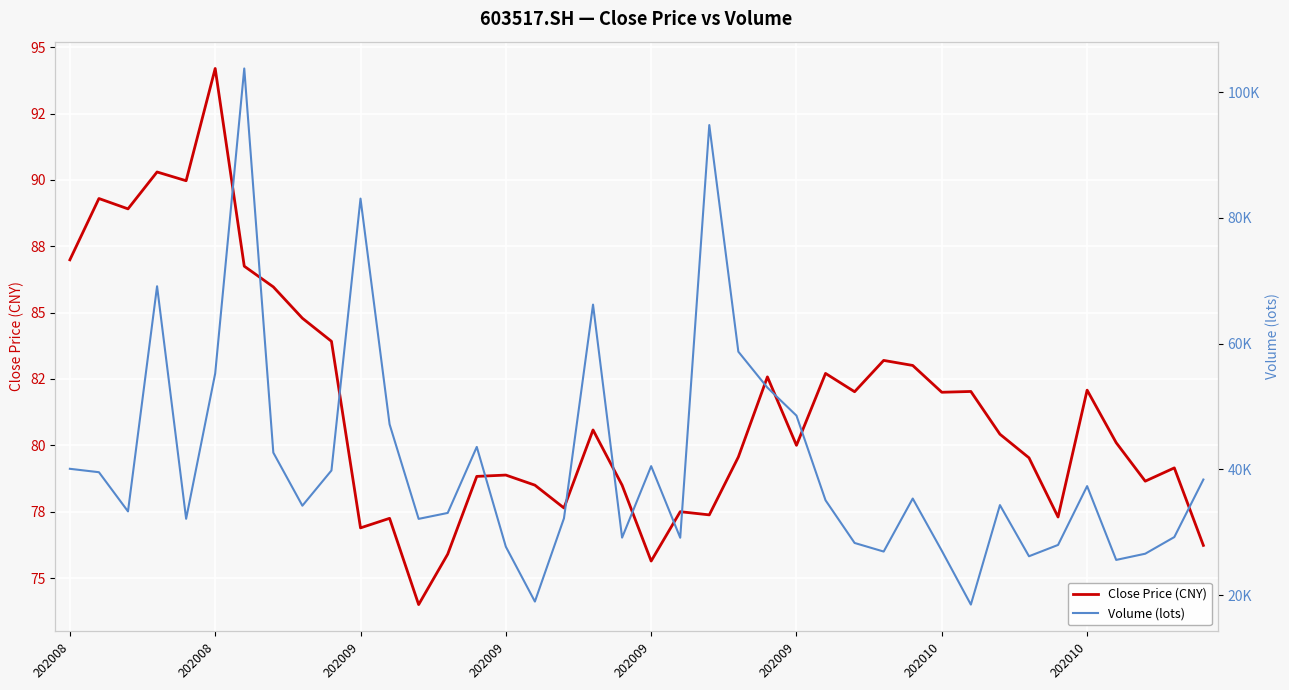

At 13, list the series in order from largest to smallest.

Volume (lots), Close Price (CNY)